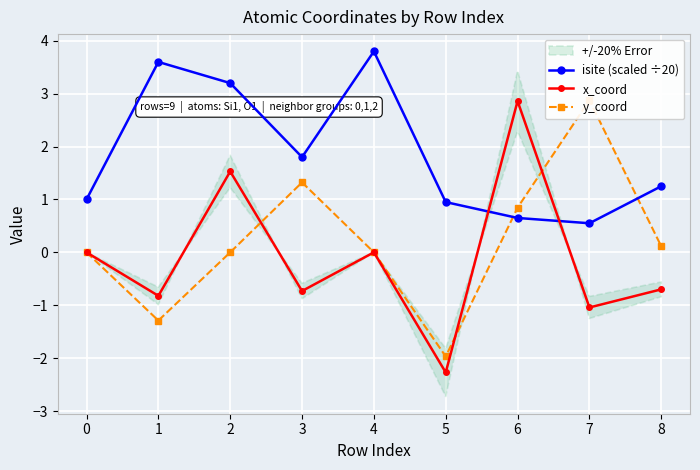

After their last crossing, which series has the higher values: isite (scaled ÷20) or y_coord?

isite (scaled ÷20)